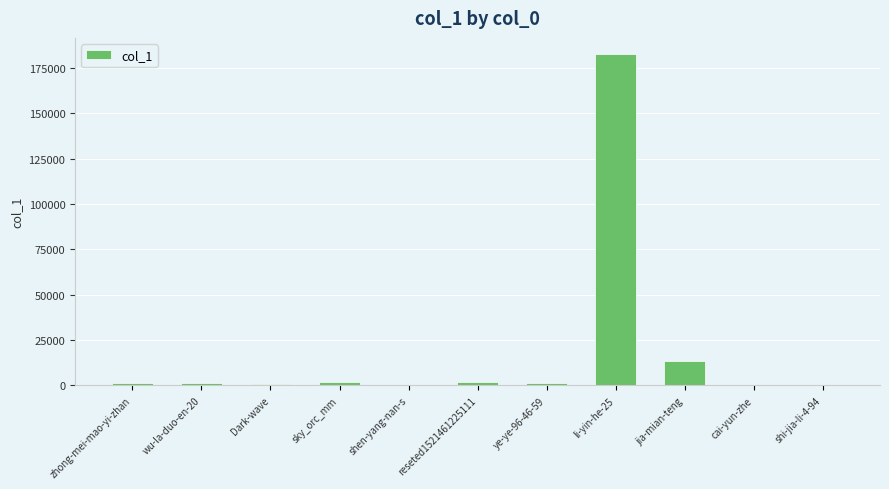

Which has a higher value, zhong-mei-mao-yi-zhan or jia-mian-teng?

jia-mian-teng